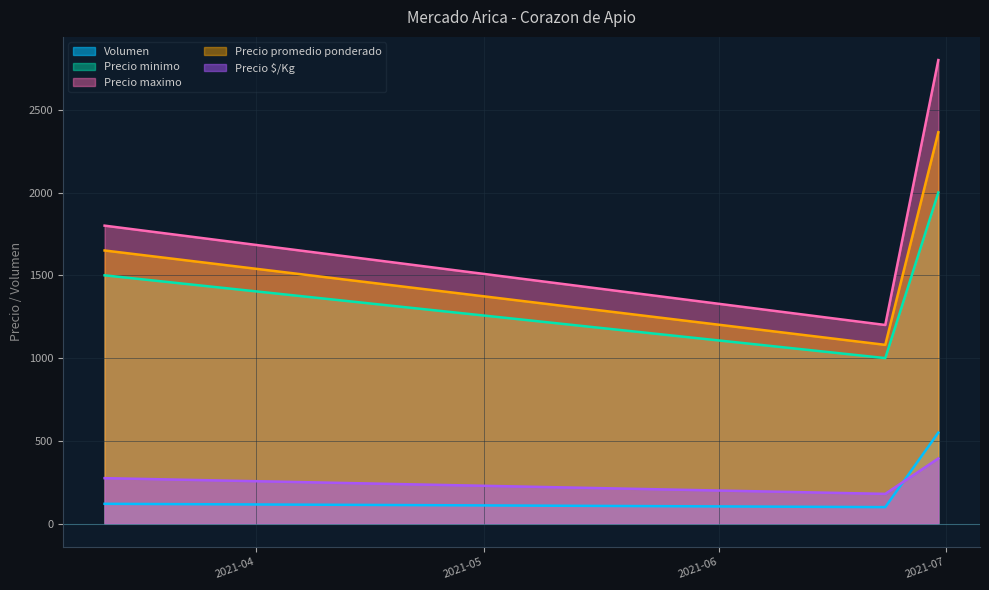

At 2021-06-30, list the series in order from largest to smallest.

Precio maximo, Precio promedio ponderado, Precio minimo, Volumen, Precio $/Kg